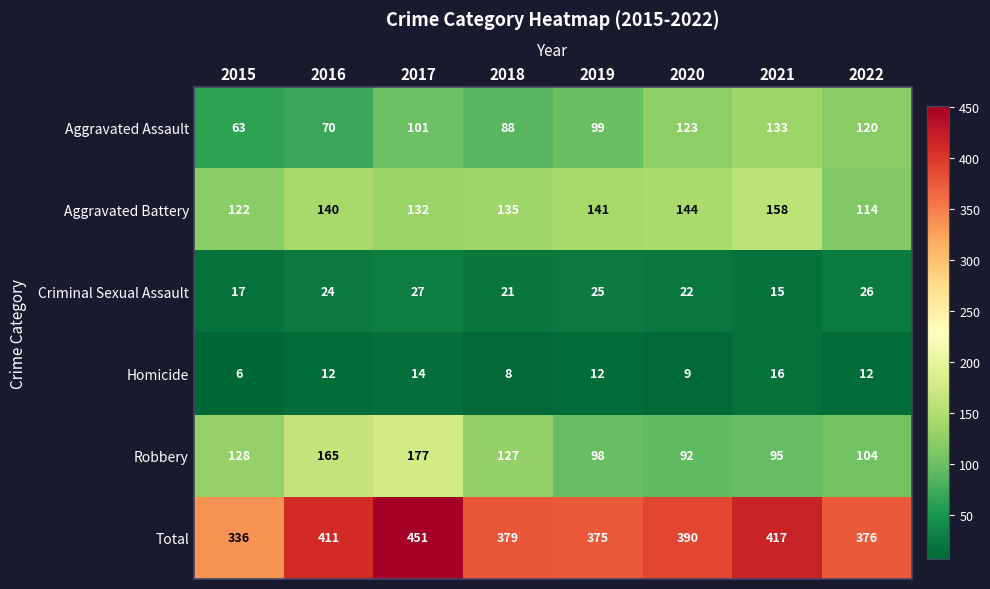

What is the difference between the maximum and second lowest values in the Robbery series?

82